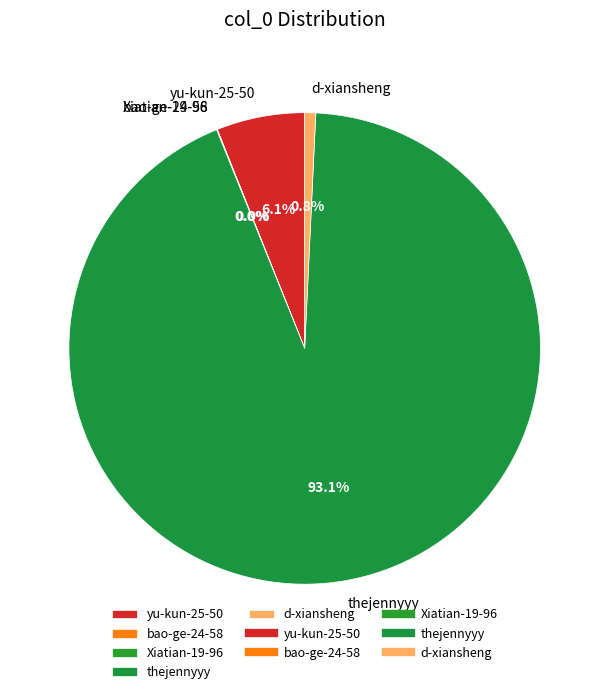

What portion of the pie excludes thejennyyy?

6.9%